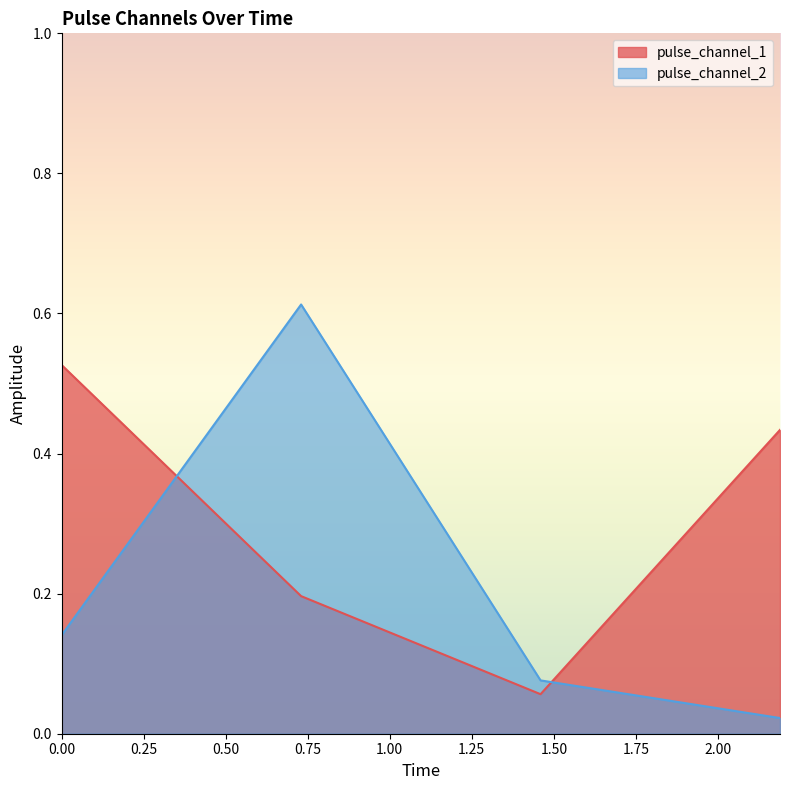

What is the label of the 2nd point from the left?

0.7297730445861816